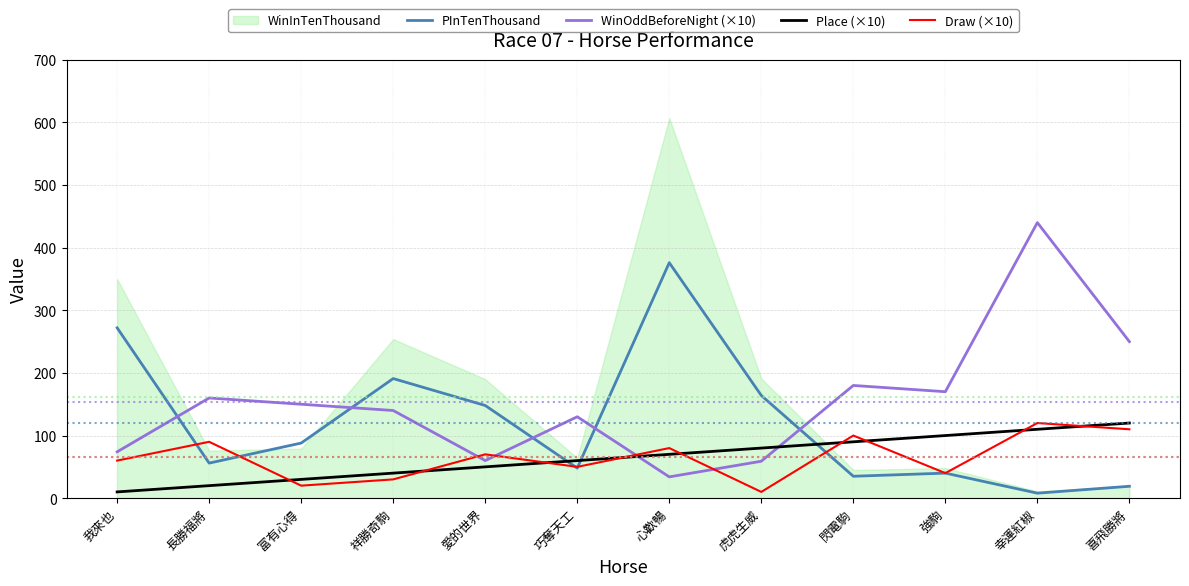

Which series ends up on top after the final intersection of Draw (×10) and PInTenThousand?

Draw (×10)